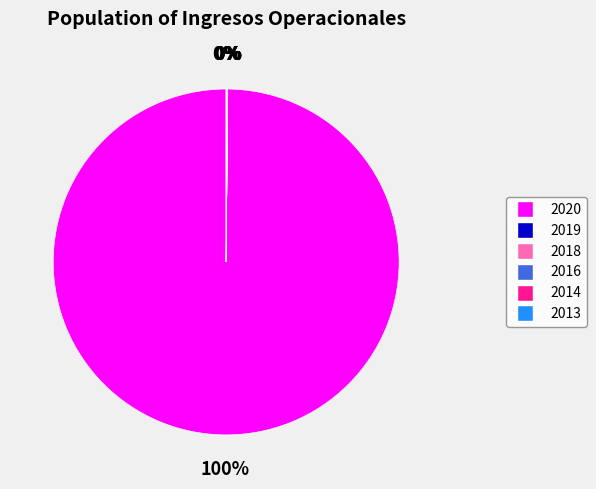

What is the majority slice?

2020